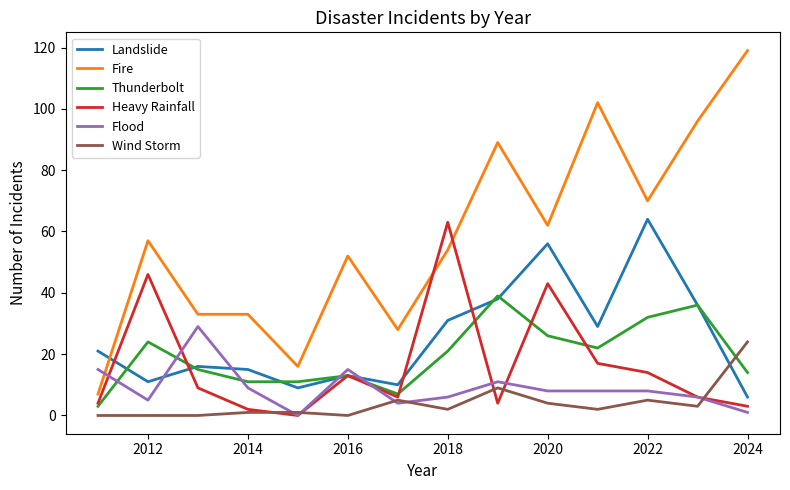

Which series has the largest total across all categories?

Fire